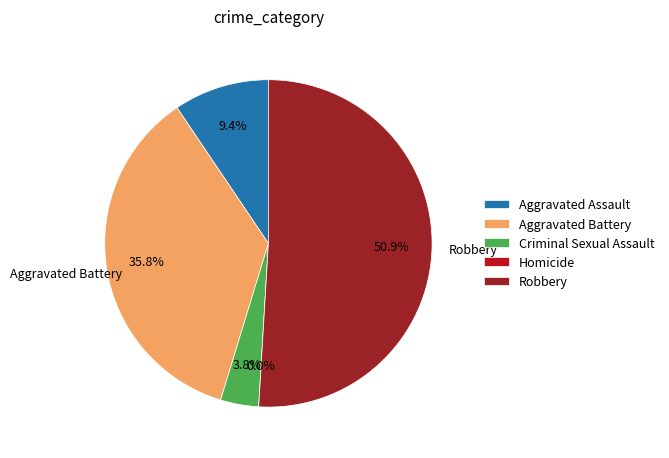

What is the largest slice in the pie chart?

Robbery